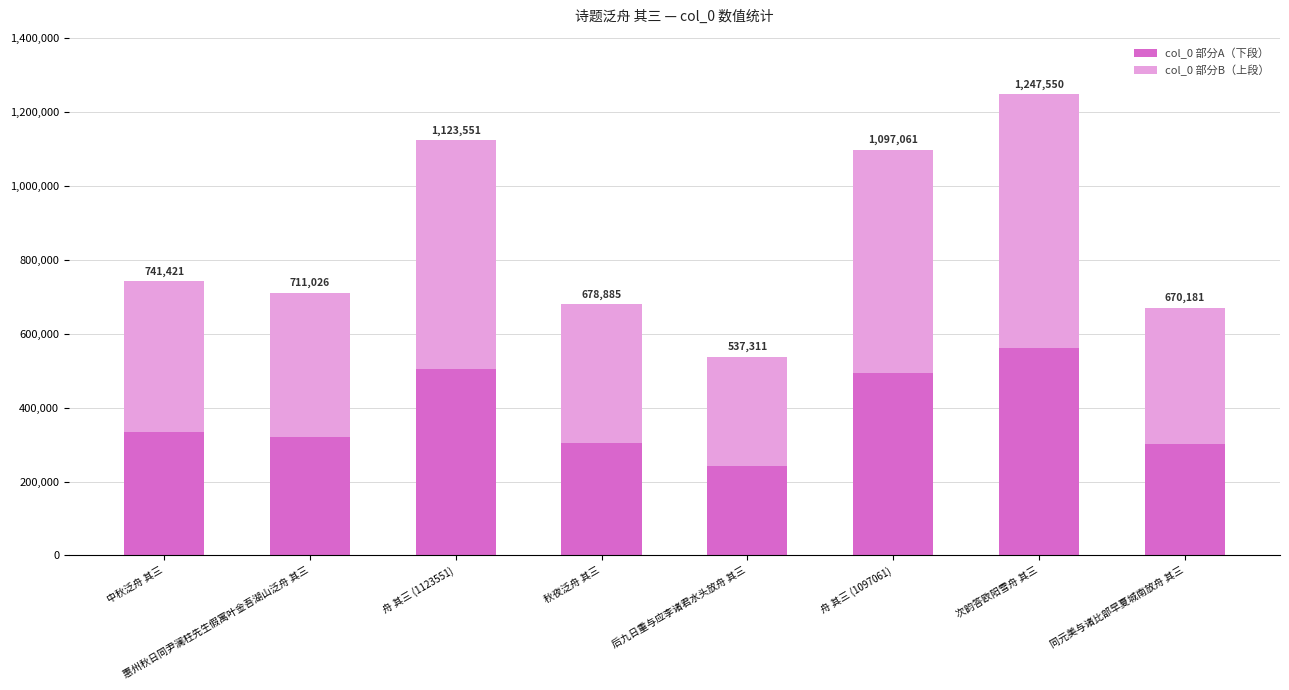

Does the chart contain any negative values?

No